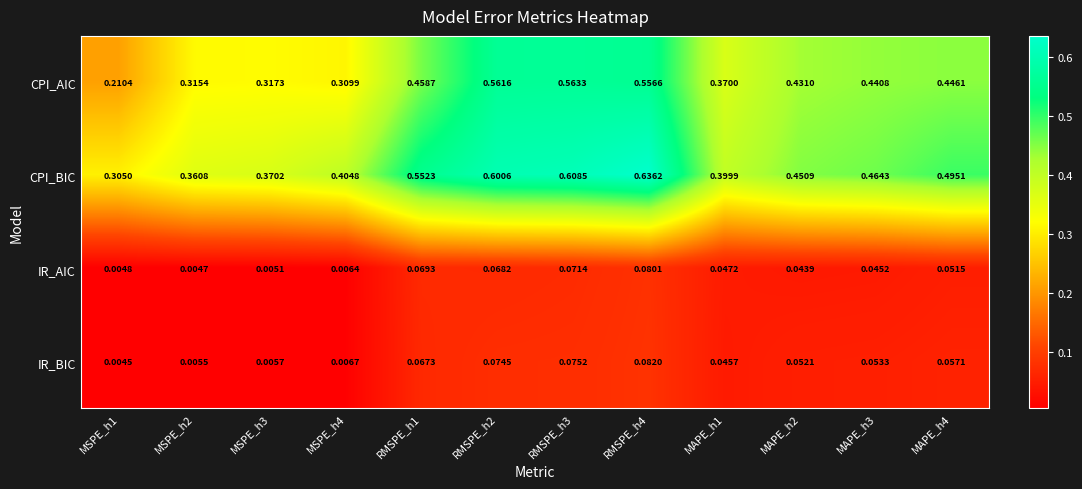

At RMSPE_h4, list the series in order from smallest to largest.

IR_AIC, IR_BIC, CPI_AIC, CPI_BIC